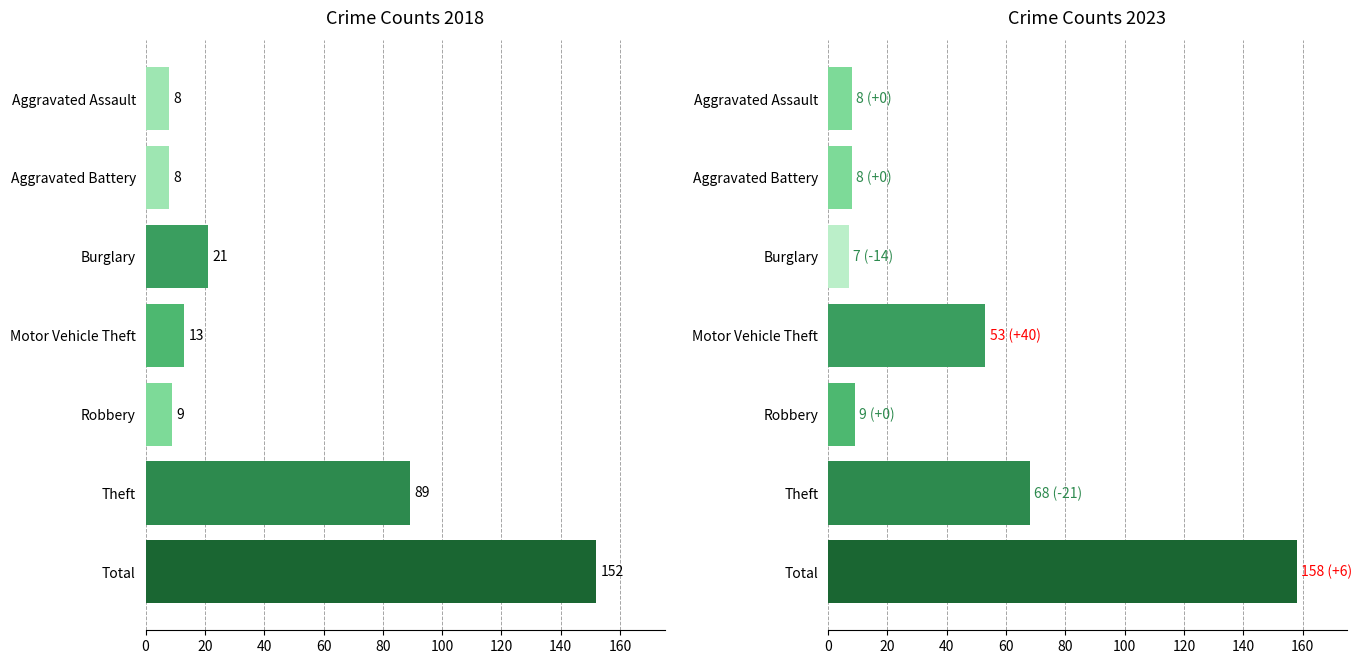

The value of 2018 at Theft is 135. True or false?

False